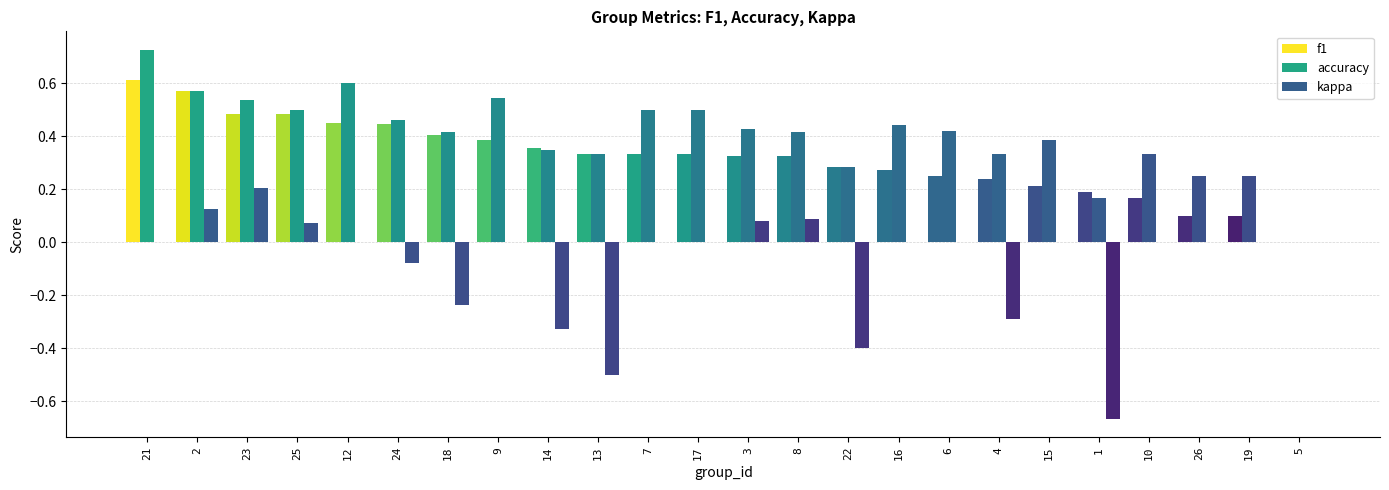

Which series has the widest spread of values?

kappa